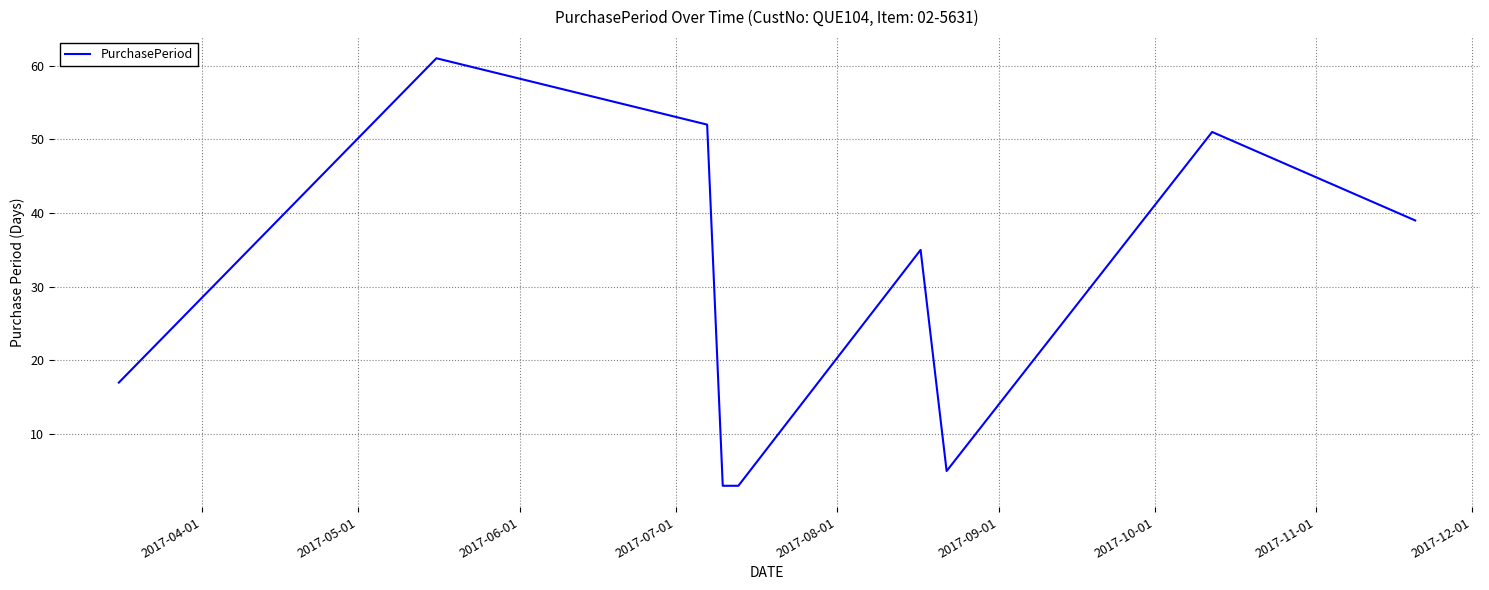

What is the minimum value shown in the chart?

3